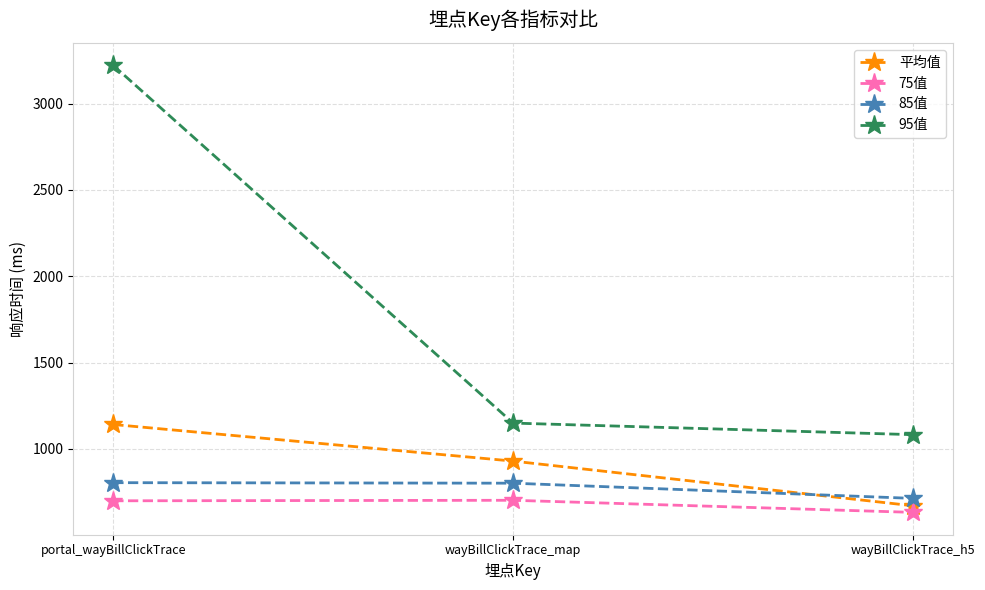

Where does the 95值 series first go above 1150?

portal_wayBillClickTrace